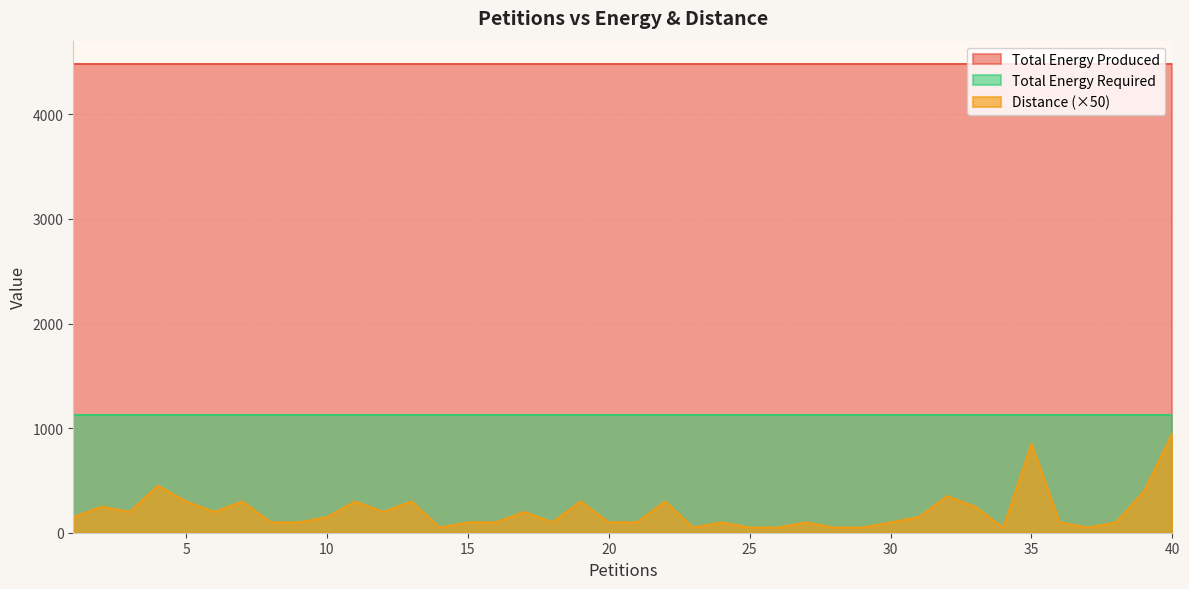

What is the smallest value displayed?

50